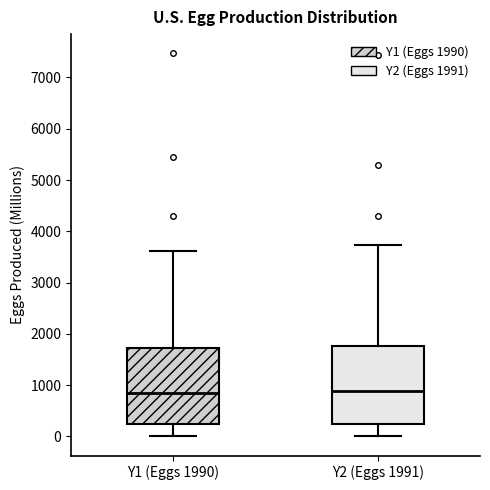

Reading left to right, read every box against the y-axis: the position of its median line, the range the box covers, and the ends of its whiskers. The values are not printed on the chart, so give them approximately, as read against the axis.

Y1 (Eggs 1990): median 800, box 200 to 1700, whiskers 0 to 3600
Y2 (Eggs 1991): median 900, box 200 to 1800, whiskers 0 to 3700